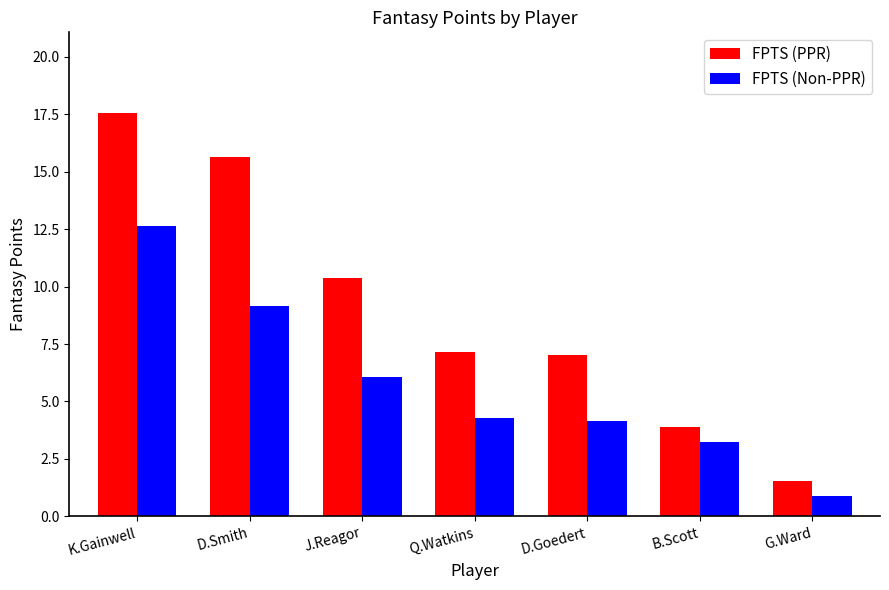

Which series has the largest total across all categories?

FPTS (PPR)